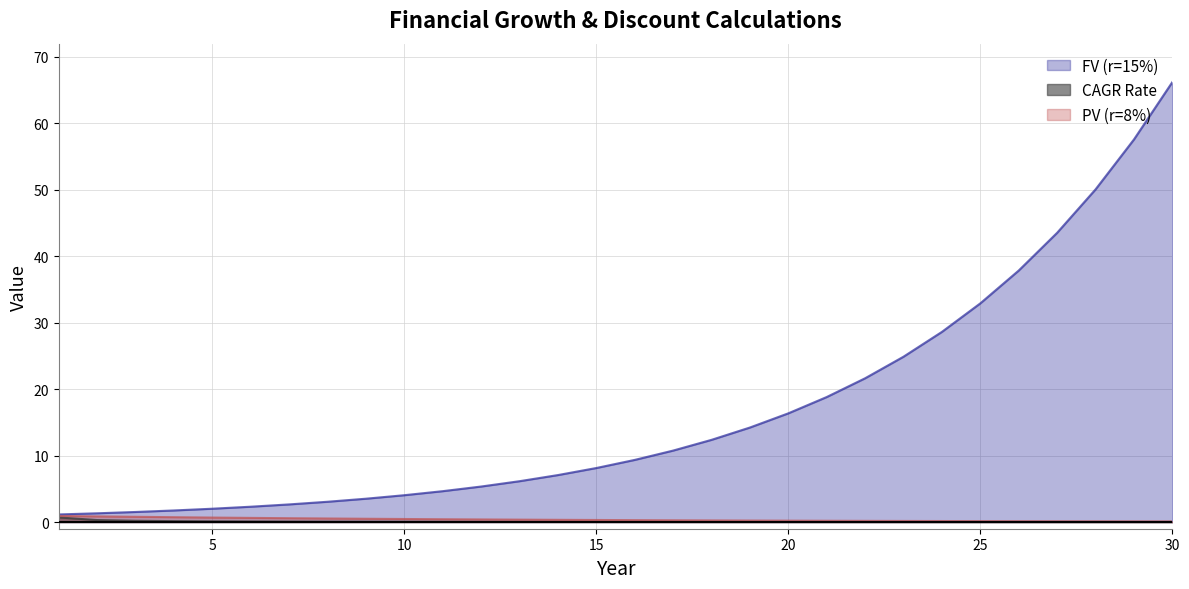

Is it true that CAGR Rate equals 0.0 at 20?

True